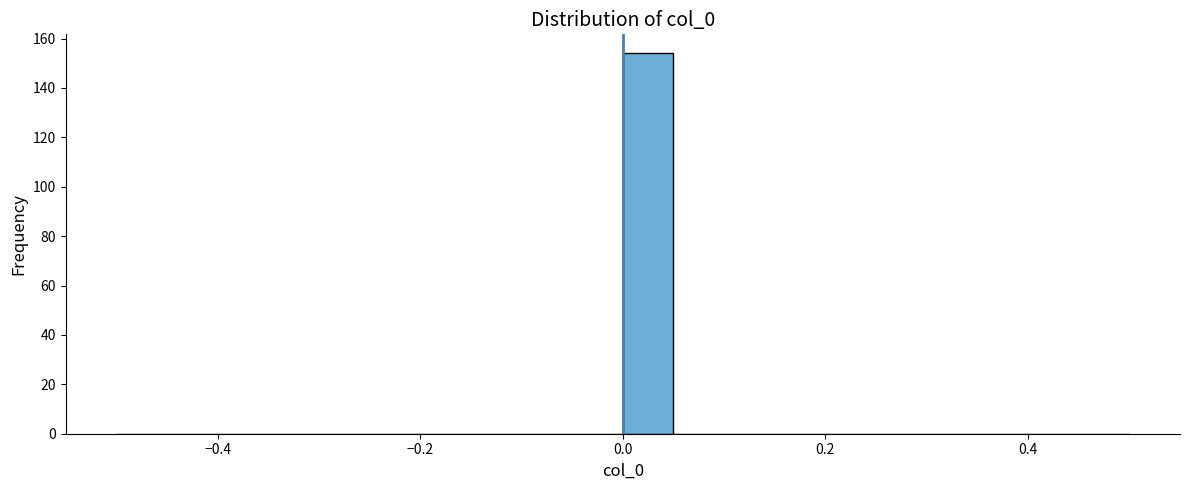

Read against the x-axis, roughly where is the centre of the tallest bar?

0.02